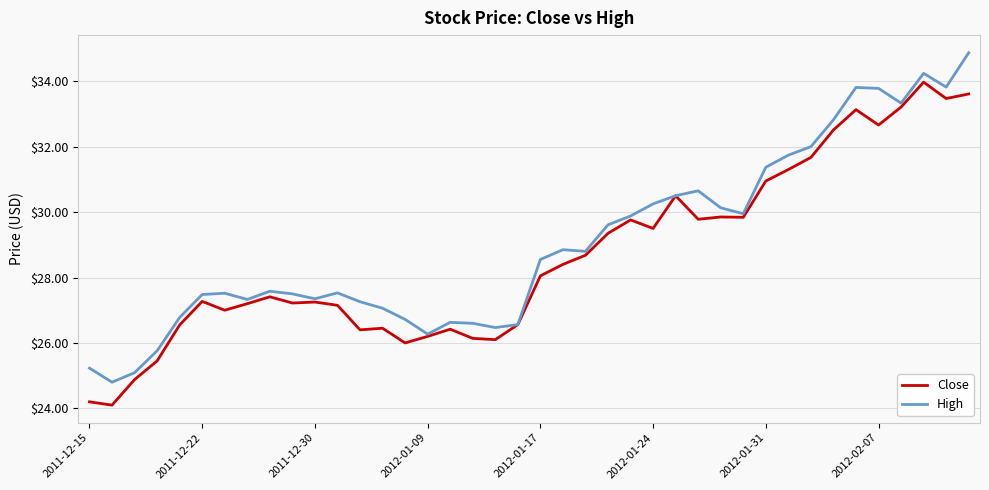

What is the greatest value displayed?

34.9